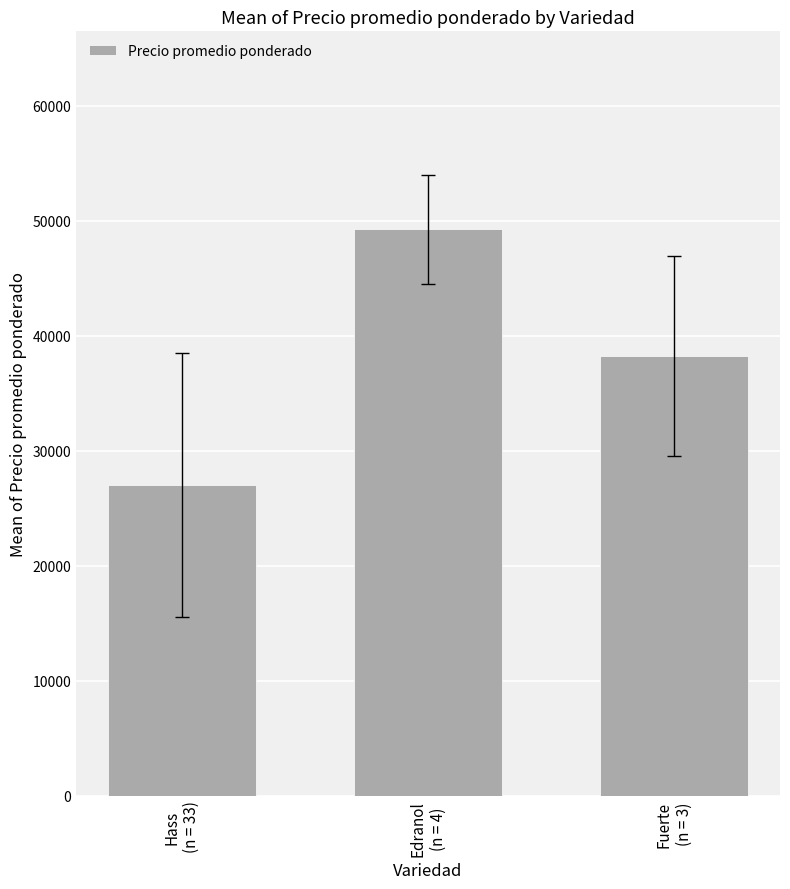

Count the number of data series in this chart.

1